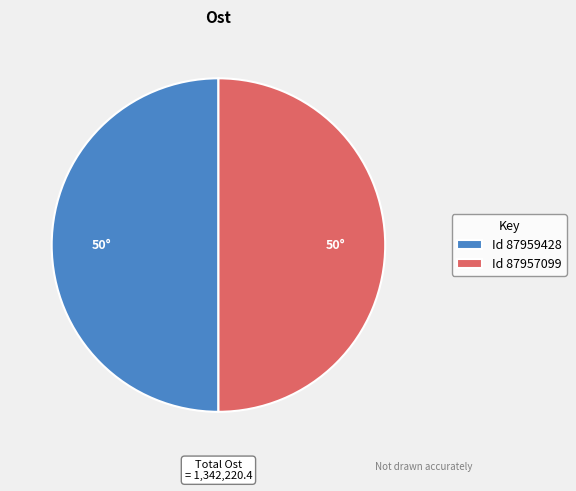

Is it true that Id 87957099 is 36% of the pie?

False